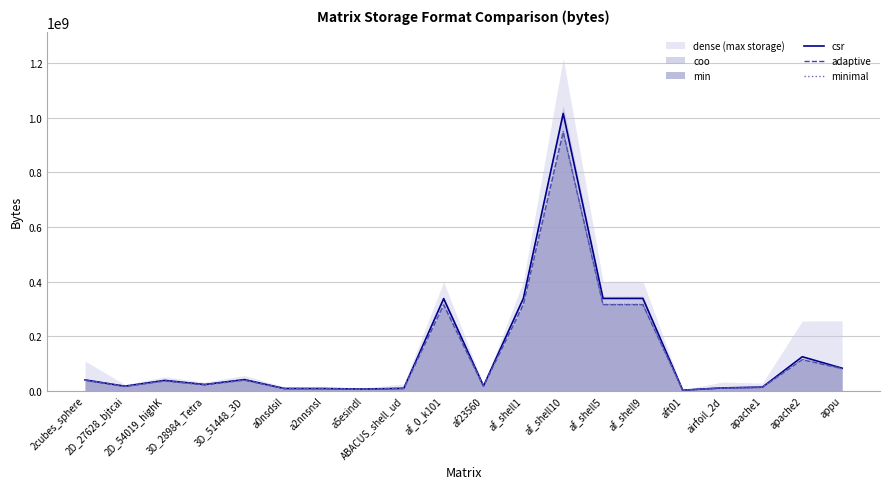

At which label does adaptive first exceed 36381318?

2cubes_sphere